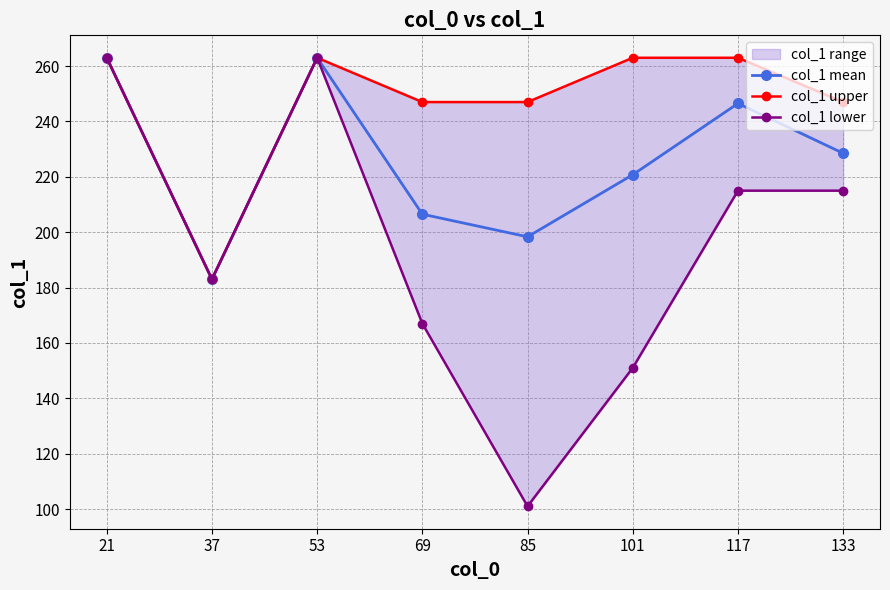

Which series has the largest total across all categories?

col_1 upper